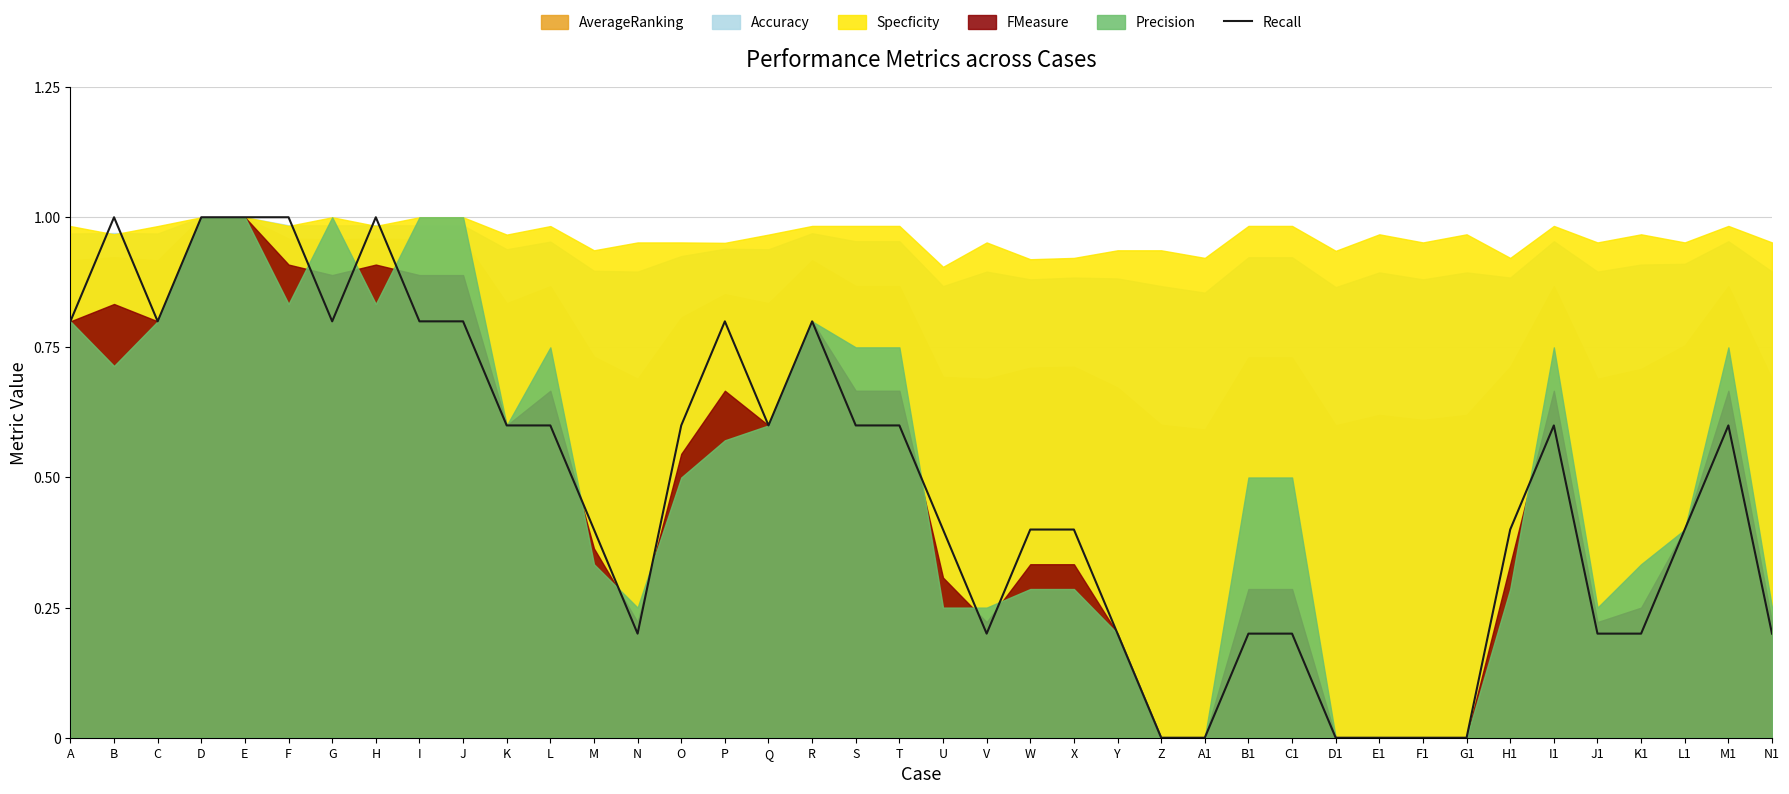

The Recall series shows -0.6 at G1. True or false?

False